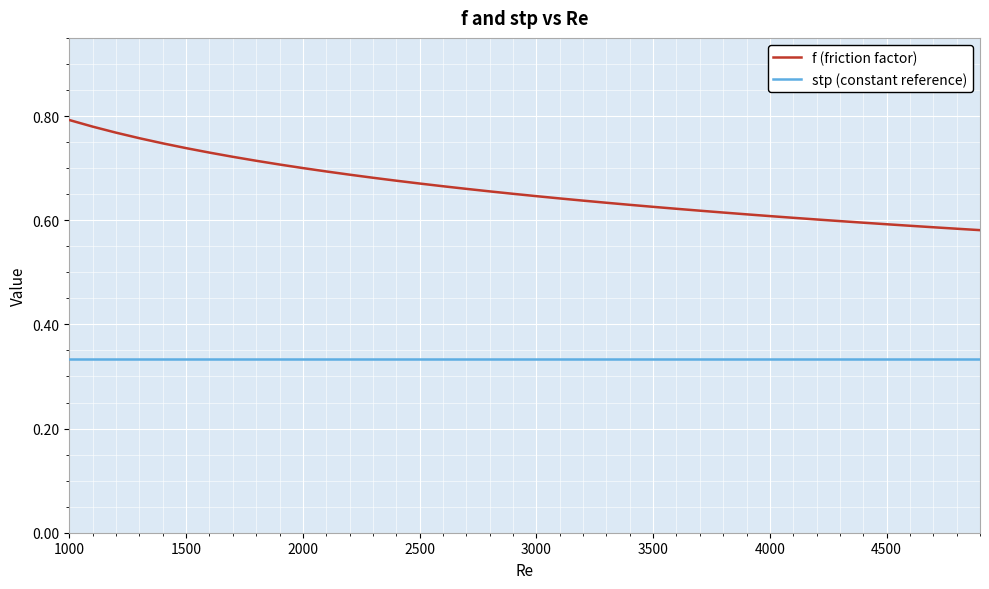

True or false: stp (constant reference) and f (friction factor) cross at least once.

False